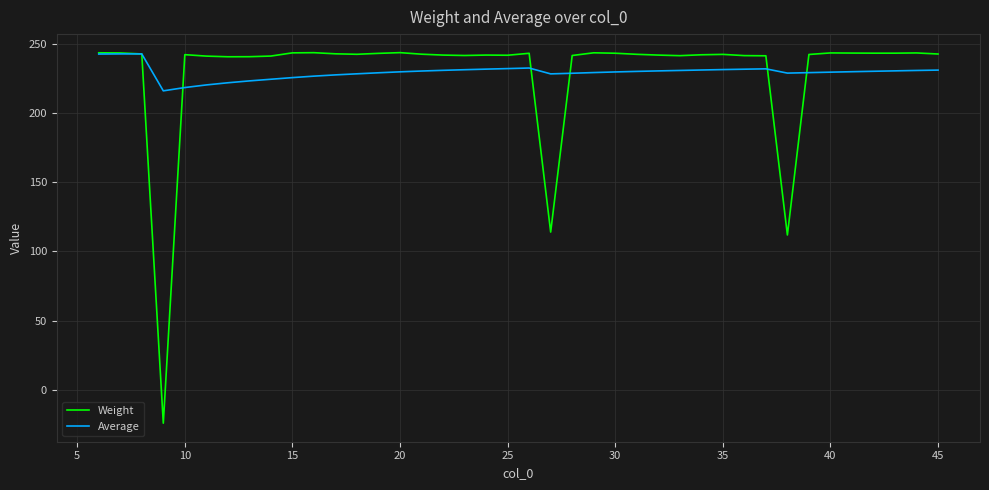

What is the lowest value of the Weight series?

-24.0